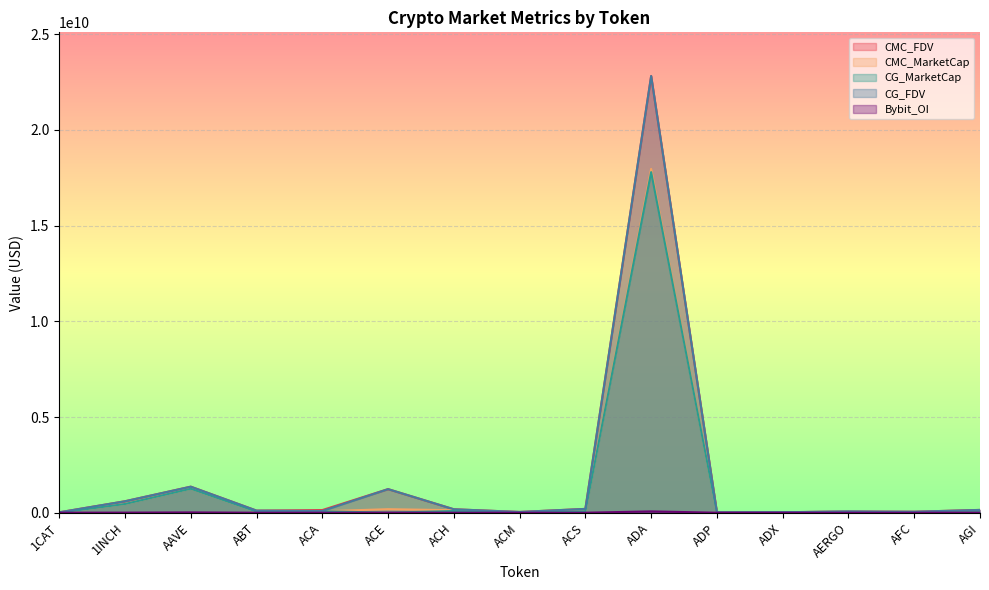

What is the difference between the maximum and minimum values in the CG_MarketCap series?

17797569332.0